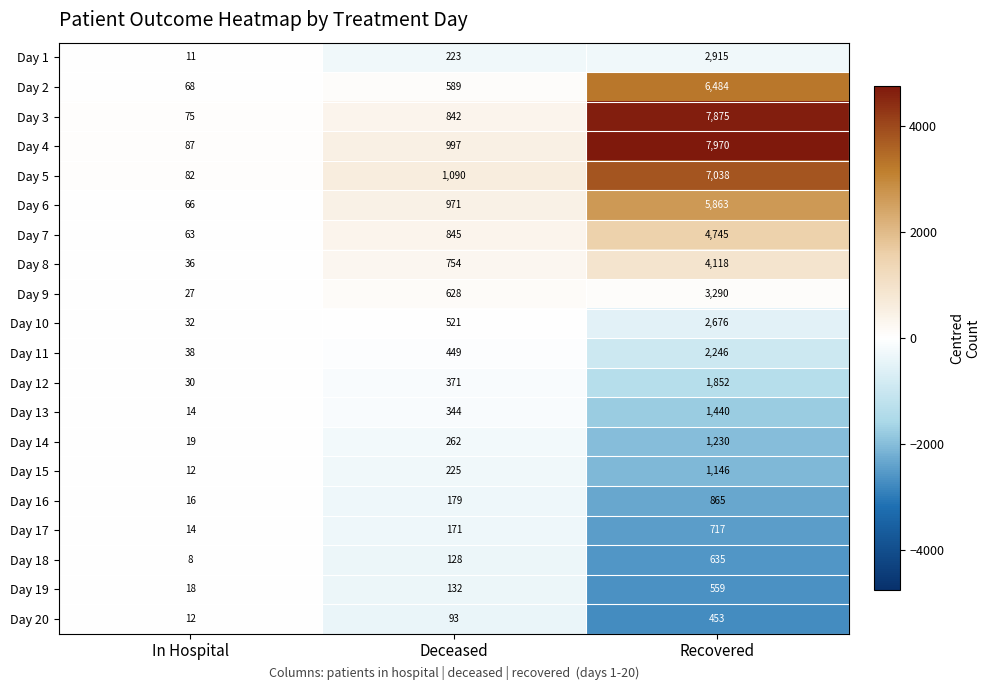

Which series has the largest range (max minus min)?

Day 4